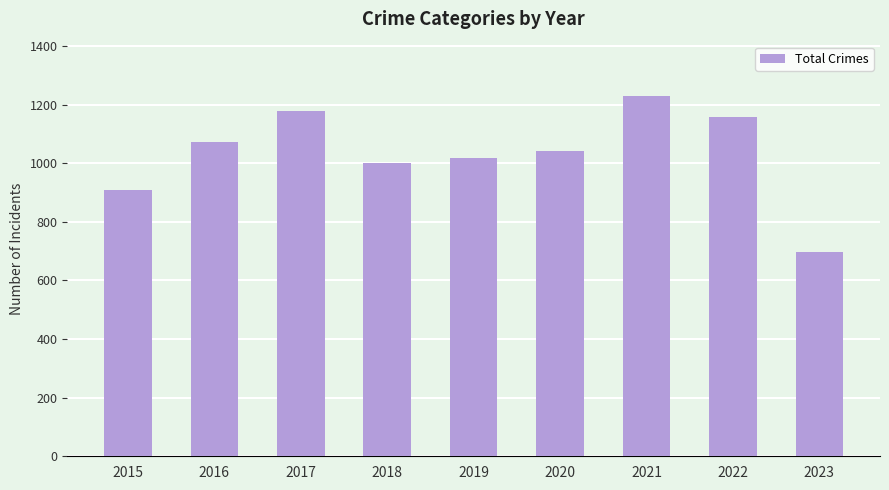

Reading right to left, extract all data points from this chart.

2023=698	2022=1159	2021=1230	2020=1041	2019=1016	2018=1000	2017=1178	2016=1072	2015=908